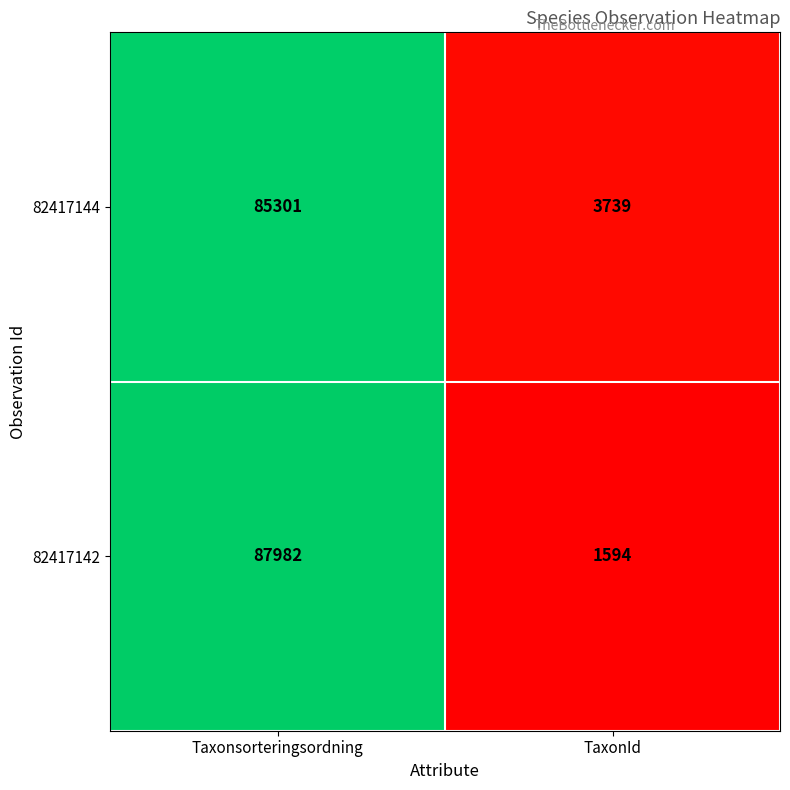

What is the sum of all 82417144 values?

89040